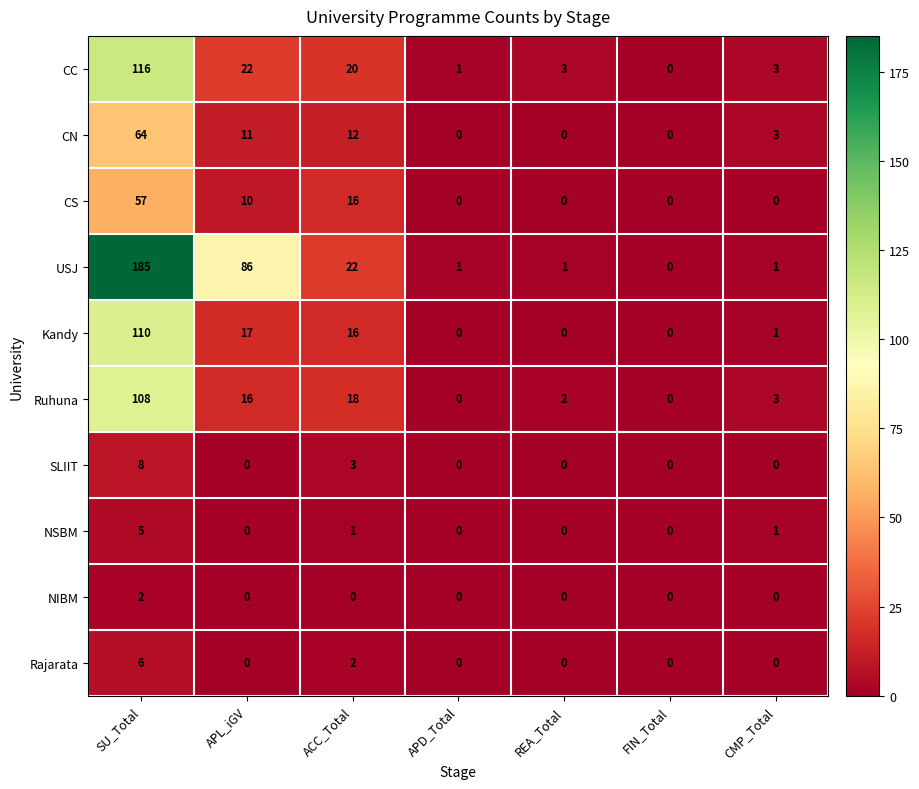

True or false: Rajarata has a value of 0 at APD_Total.

True